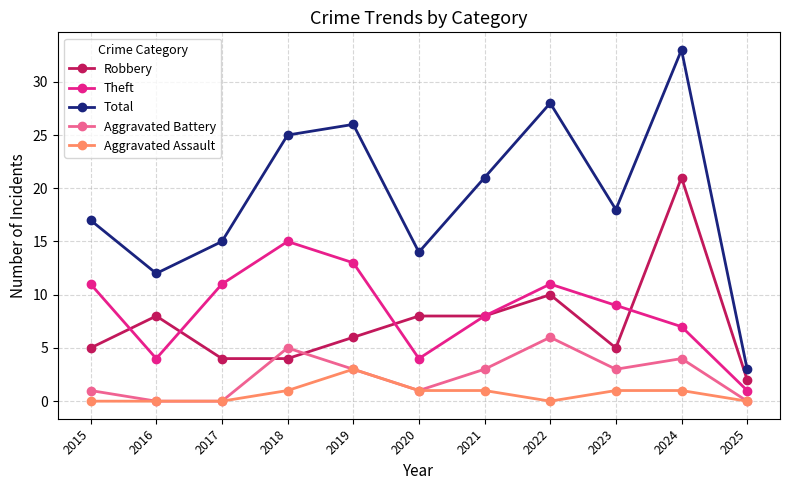

True or false: Robbery has more than 1 points higher than both neighbors.

True